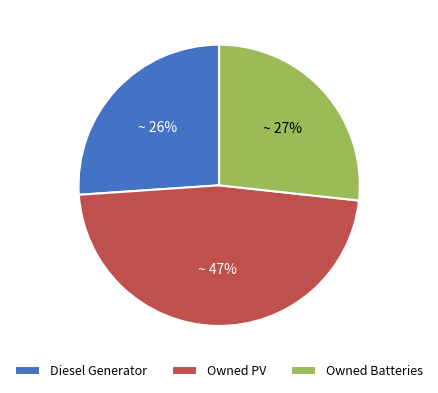

What is the ratio of the value at Owned Batteries to the value at Diesel Generator?

1.0